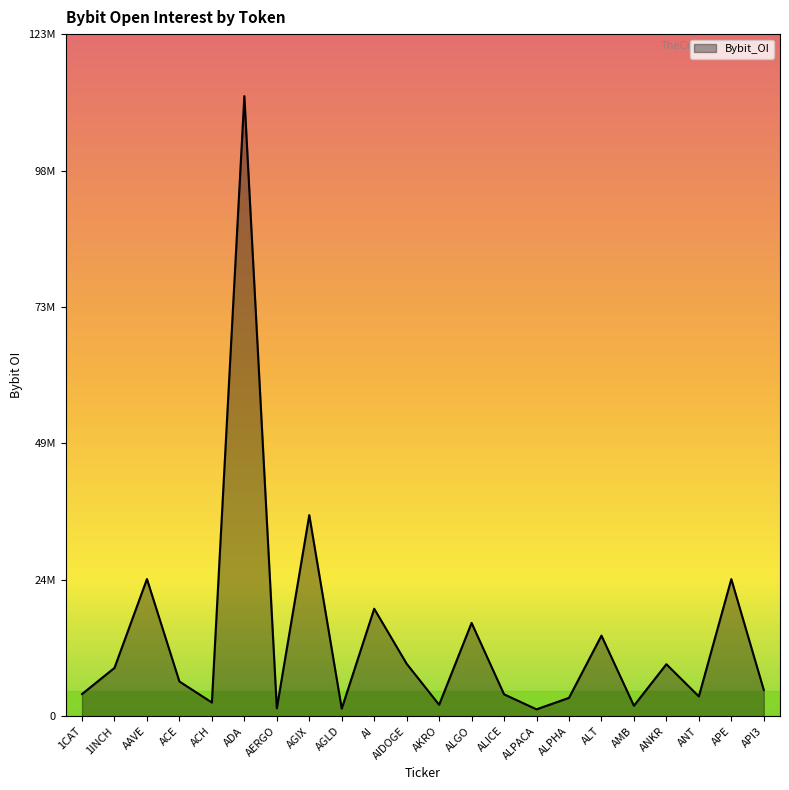

What is the label of the 15th point from the left?

ALPACA